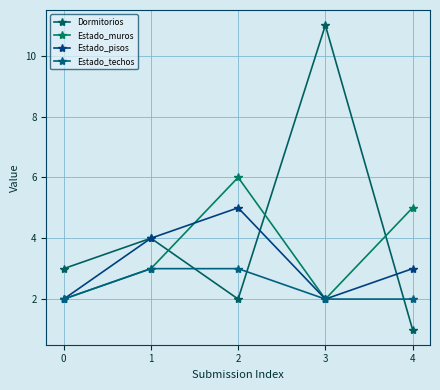

What is the approximate value of Estado_muros at 2?

6